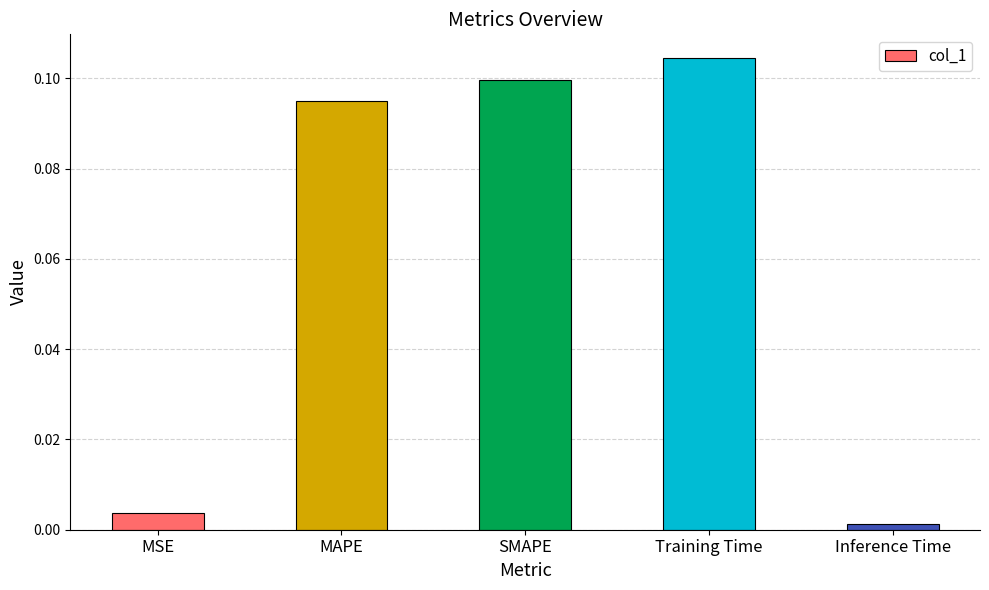

How many series are shown in this chart?

1